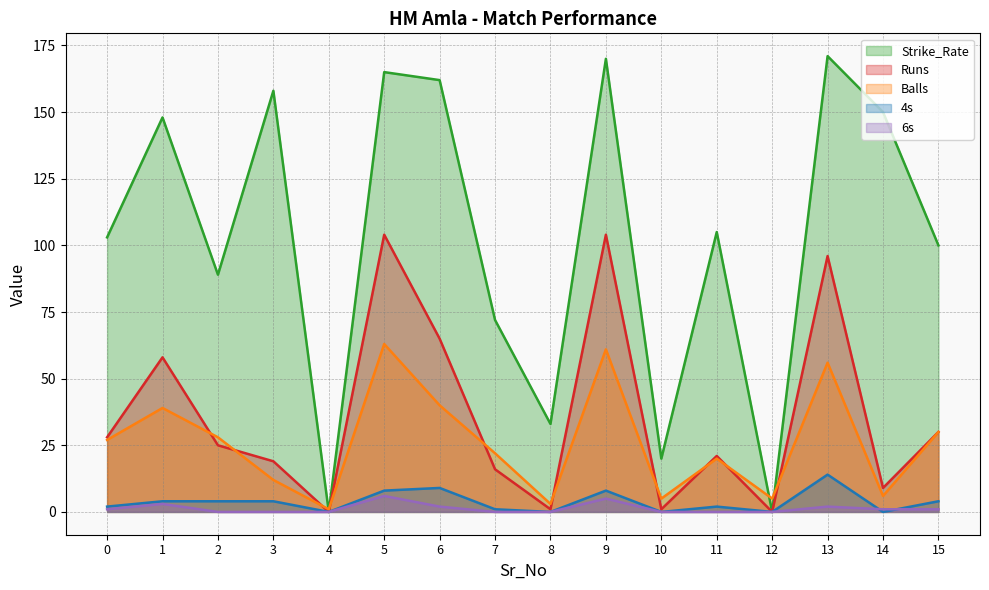

What is the total value across all series at 8?

37